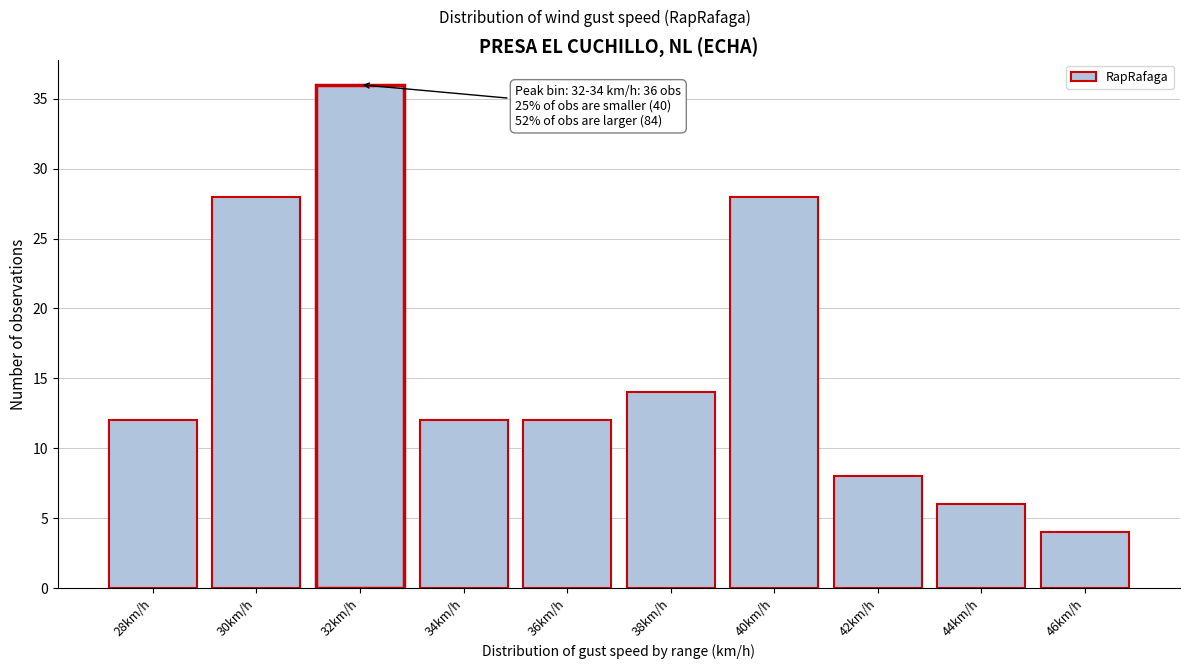

Reading right to left, list all the values displayed in this chart.

4	6	8	28	14	12	12	36	28	12